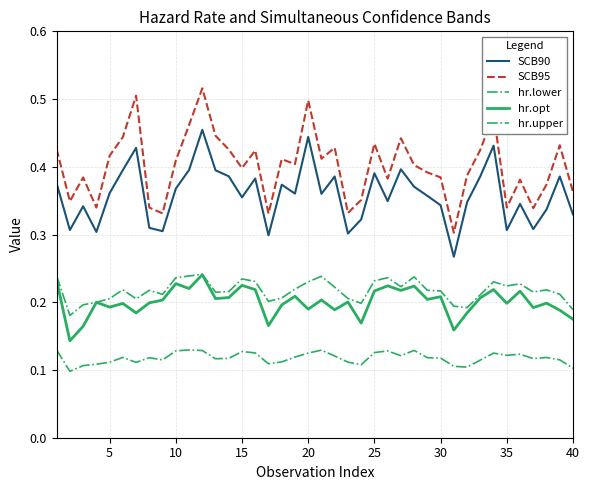

True or false: SCB90 has more than 1 points higher than both neighbors.

True